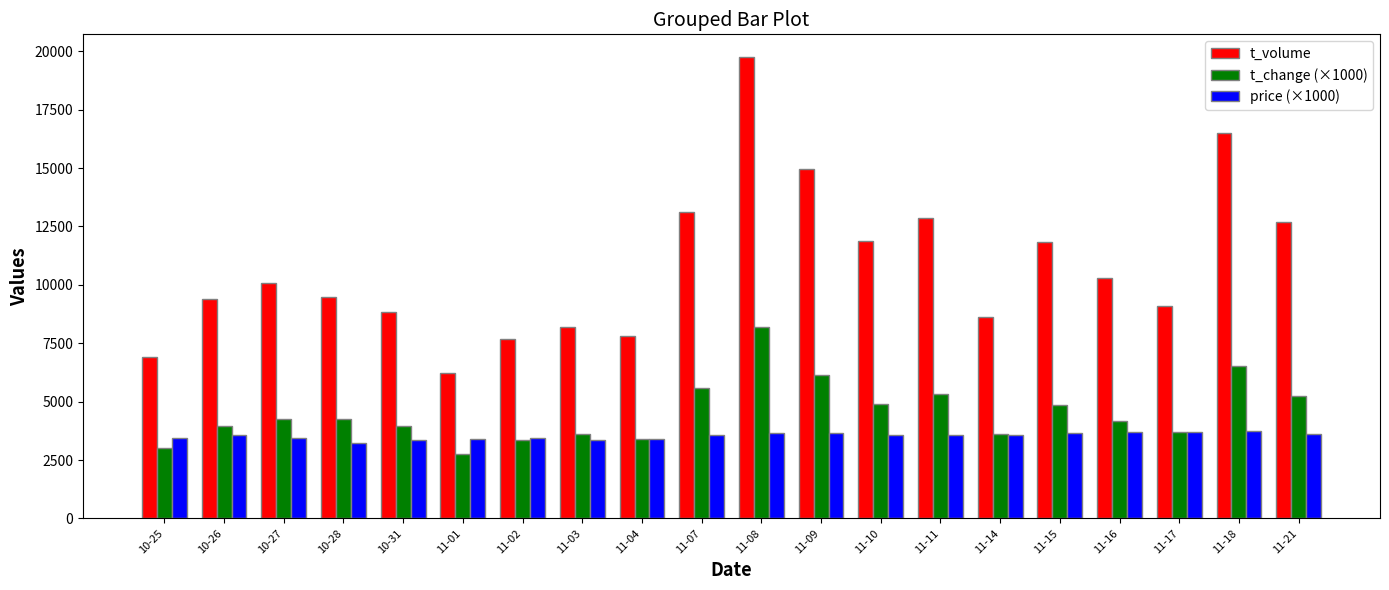

What is the value of the t_change (×1000) bar at the 19th from the left?

6520